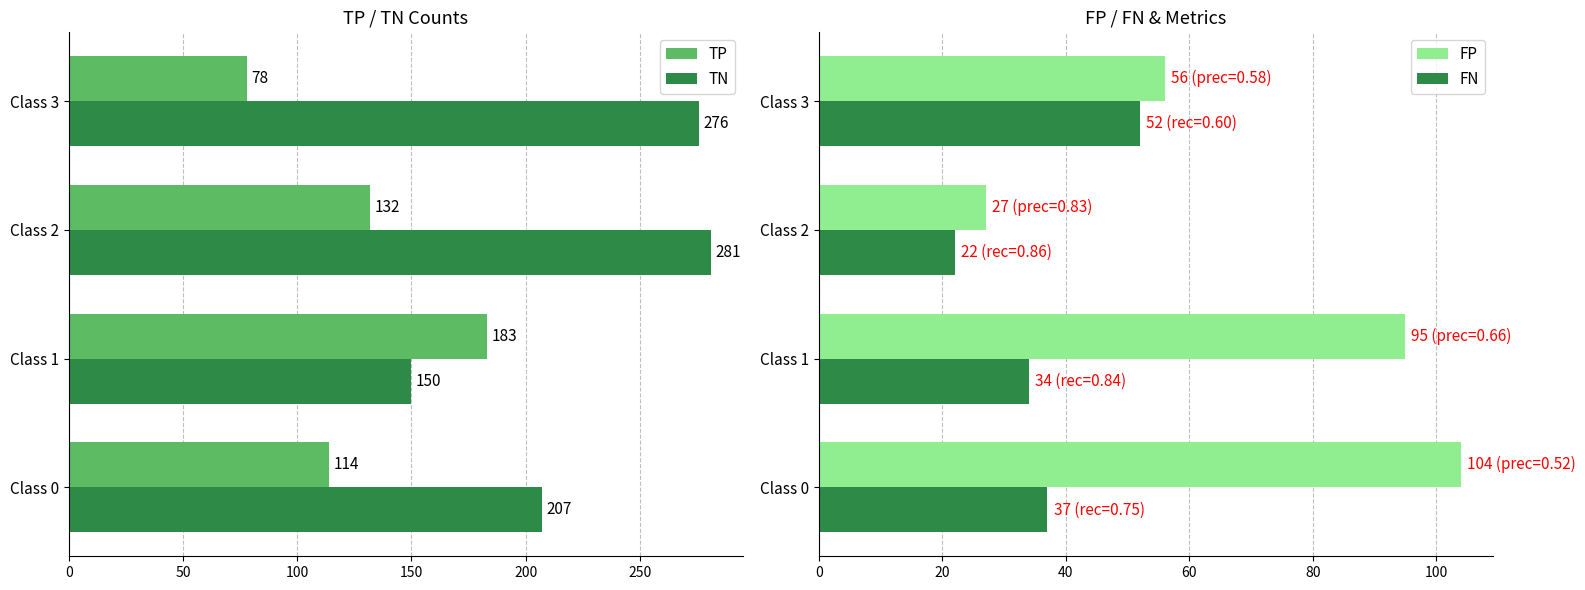

What is the difference between the second highest and second lowest values in the FP series?

39